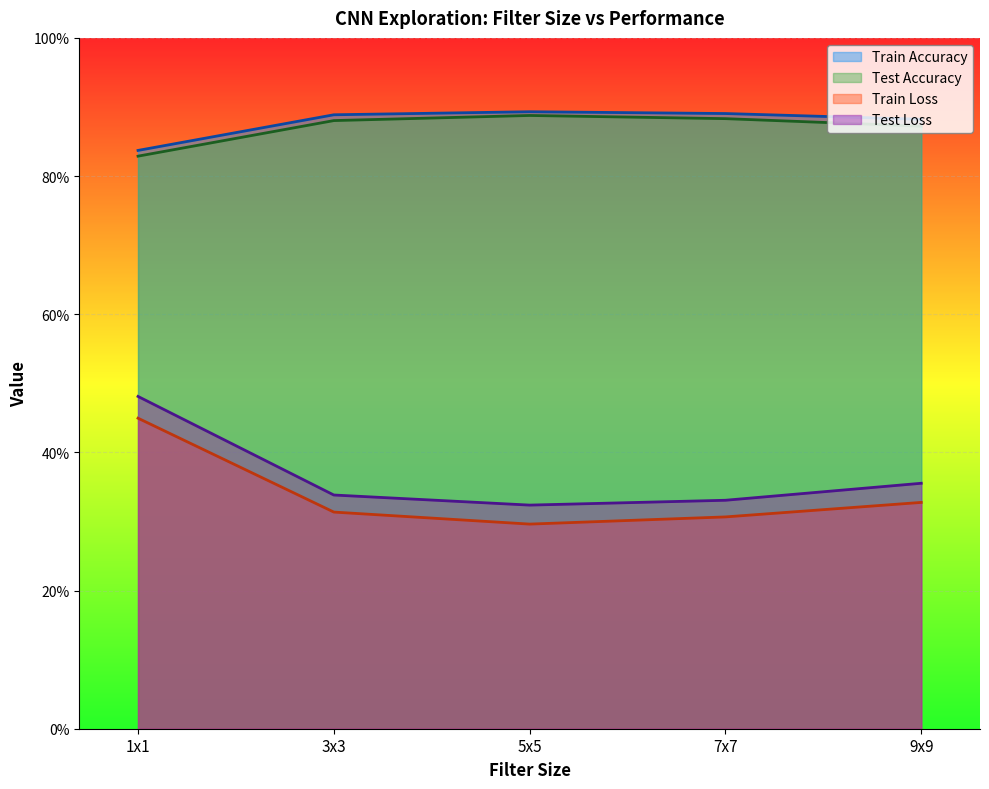

True or false: Train Accuracy and Test Loss intersect in this chart.

False